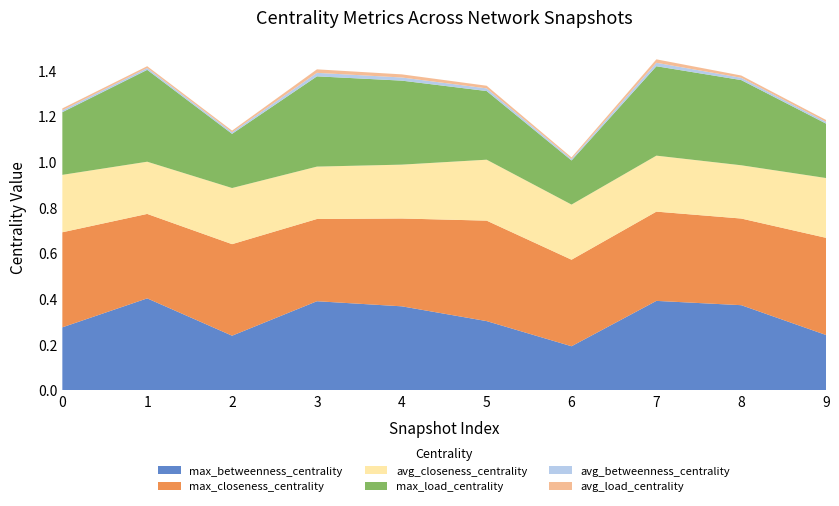

Reading left to right, extract all data points from this chart.

max_betweenness_centrality: 0=0.3	1=0.4	2=0.2	3=0.4	4=0.4	5=0.3	6=0.2	7=0.4	8=0.4	9=0.2
avg_betweenness_centrality: 0=0.0	1=0.0	2=0.0	3=0.0	4=0.0	5=0.0	6=0.0	7=0.0	8=0.0	9=0.0
max_load_centrality: 0=0.3	1=0.4	2=0.2	3=0.4	4=0.4	5=0.3	6=0.2	7=0.4	8=0.4	9=0.2
avg_load_centrality: 0=0.0	1=0.0	2=0.0	3=0.0	4=0.0	5=0.0	6=0.0	7=0.0	8=0.0	9=0.0
max_closeness_centrality: 0=0.4	1=0.4	2=0.4	3=0.4	4=0.4	5=0.4	6=0.4	7=0.4	8=0.4	9=0.4
avg_closeness_centrality: 0=0.3	1=0.2	2=0.2	3=0.2	4=0.2	5=0.3	6=0.2	7=0.2	8=0.2	9=0.3